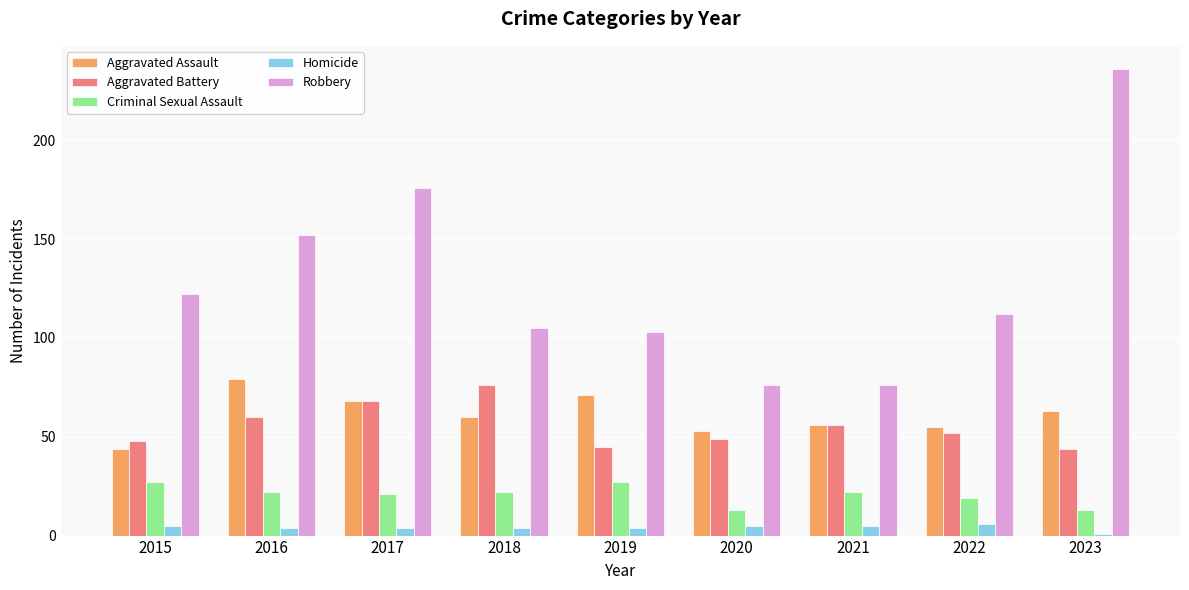

How many distinct data groups are displayed?

5